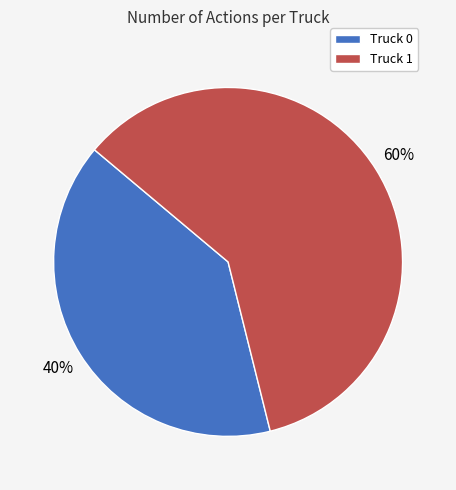

Which has a higher value, Truck 1 or Truck 0?

Truck 1